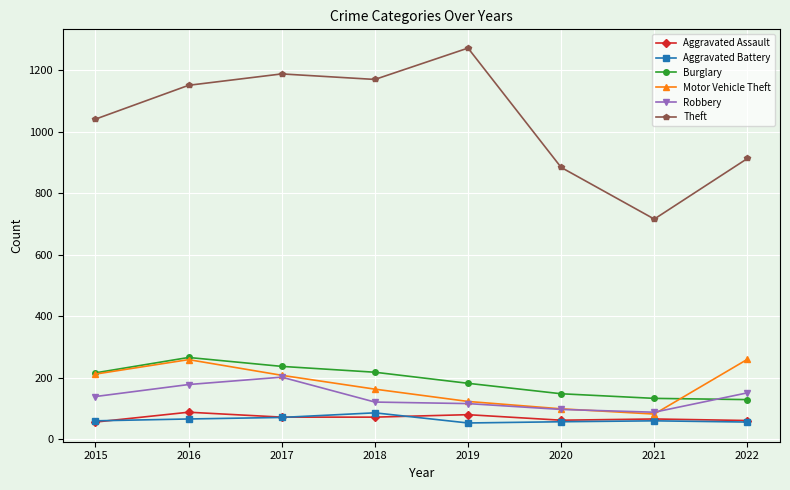

True or false: Theft and Aggravated Battery intersect in this chart.

False